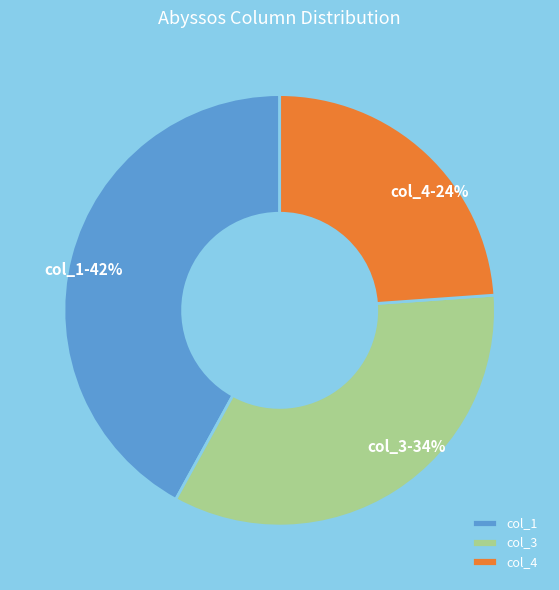

Does col_1 represent more than half of the total?

No